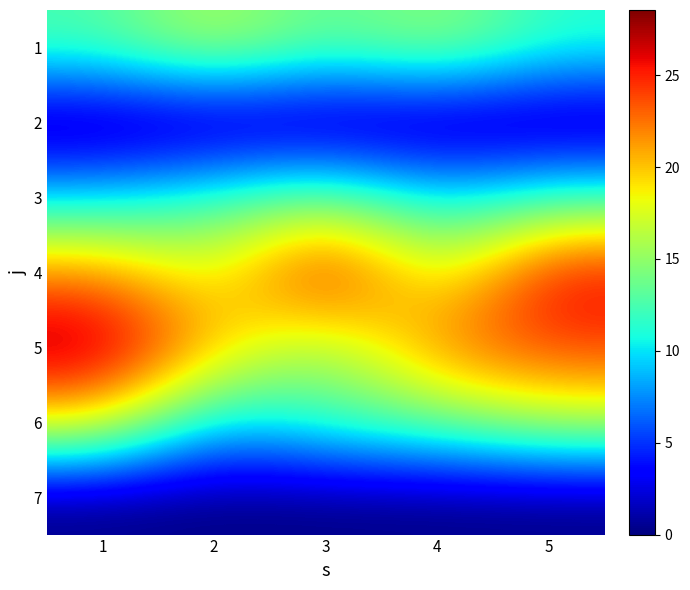

Reading left to right, list all the values displayed in this chart.

1: 1=12.6	2=16.6	3=12.9	4=15.4	5=11.4
2: 1=0.0	2=0.0	3=0.0	4=0.0	5=0.0
3: 1=9.4	2=11.9	3=14.1	4=9.8	5=12.0
4: 1=22.1	2=17.3	3=27.1	4=16.5	5=26.3
5: 1=28.6	2=20.3	3=14.8	4=22.6	5=24.2
6: 1=18.9	2=9.0	3=12.2	4=13.6	5=16.3
7: 1=0.0	2=0.0	3=0.0	4=0.0	5=0.0